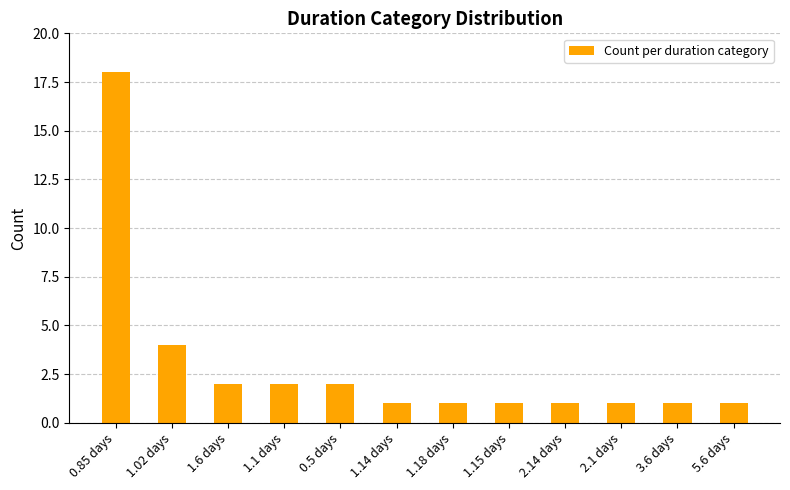

What is the average value?

3